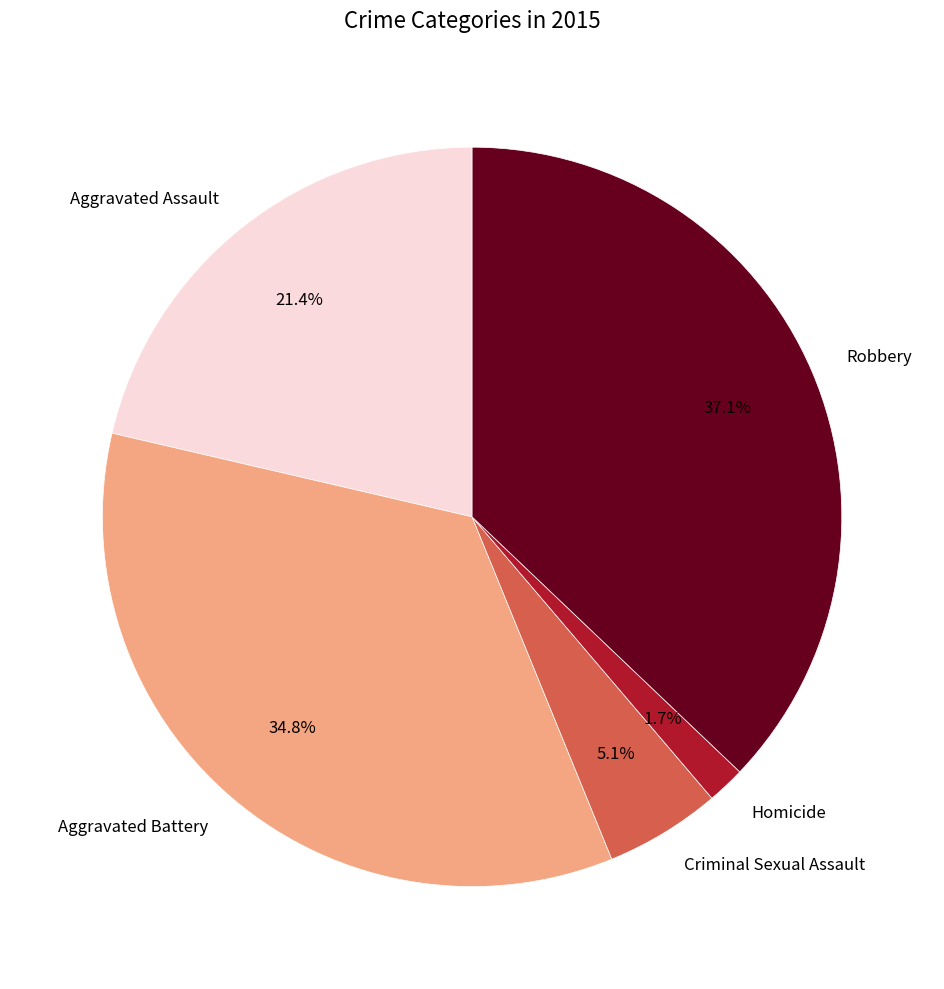

True or false: Criminal Sexual Assault accounts for 11% of the total.

False